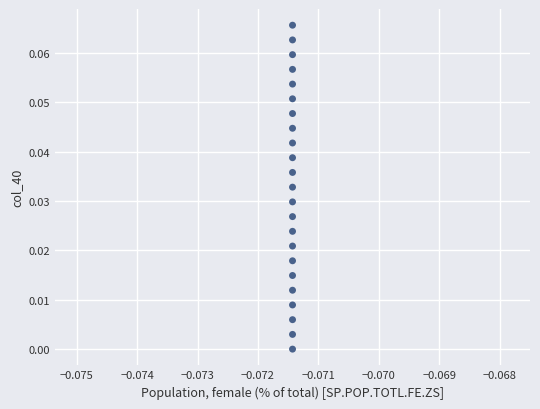

How many data points are displayed?

23